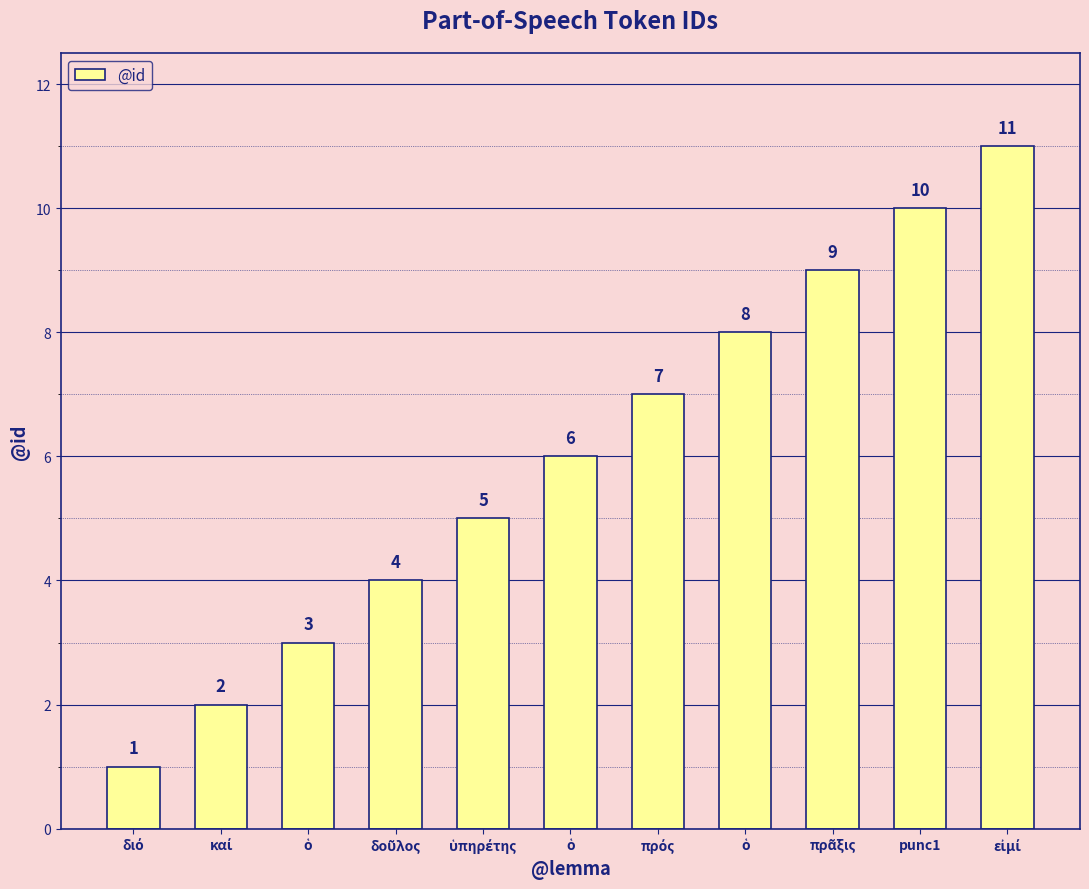

What is the approximate value at καί?

2